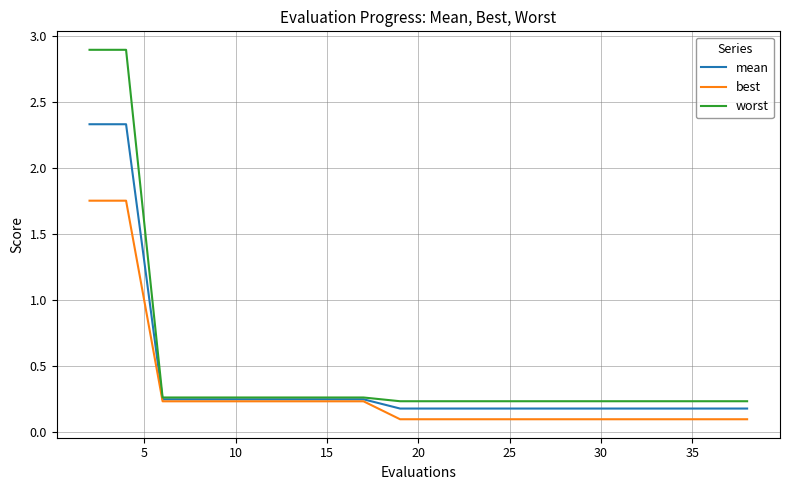

Which series has the largest range (max minus min)?

worst